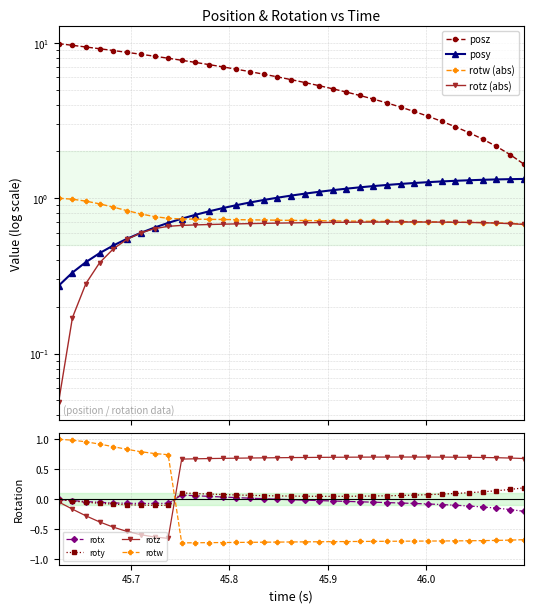

True or false: rotw and rotz cross at least once.

True